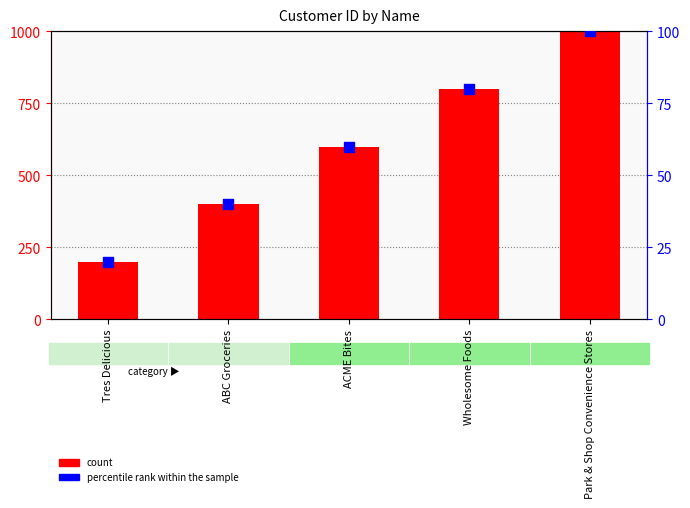

Which series has the largest total across all categories?

count